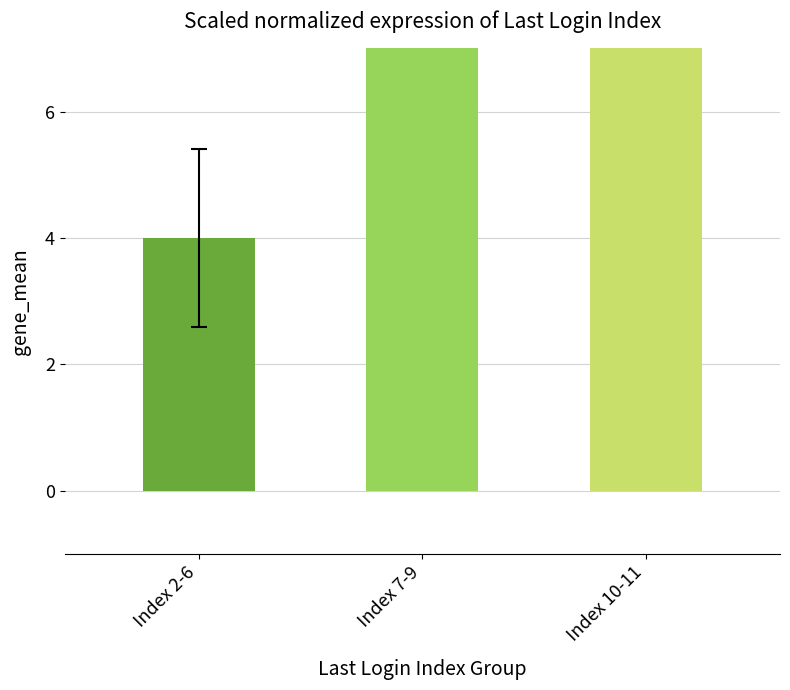

What is the change in value from Index 7-9 to Index 10-11?

+2.5